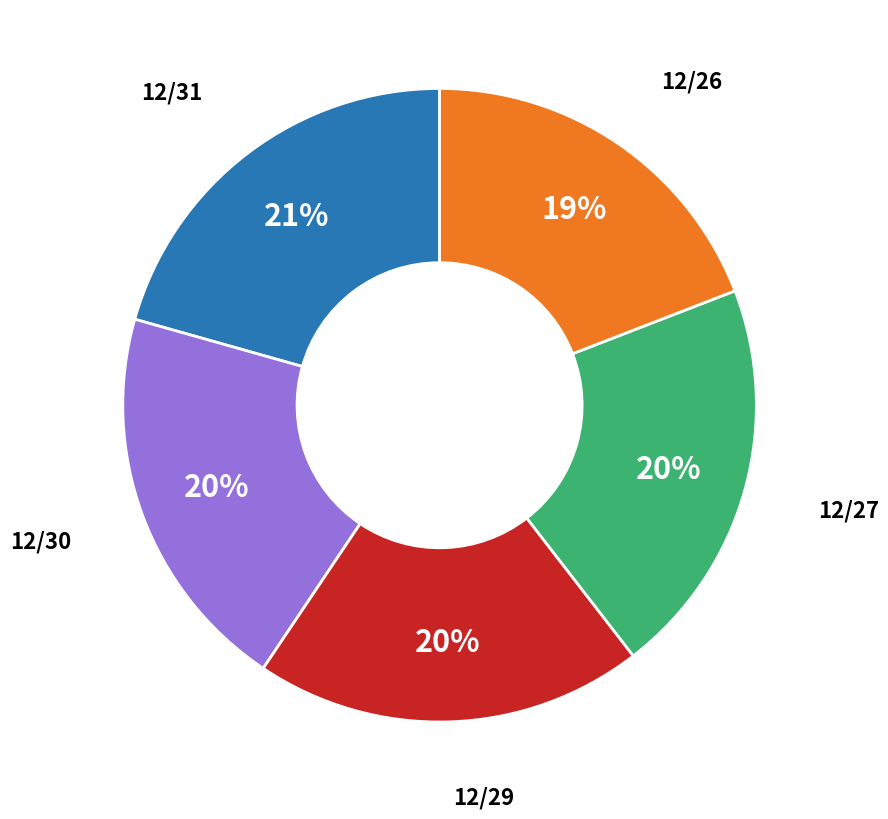

To the nearest percent, what portion does 12/26 represent?

19%